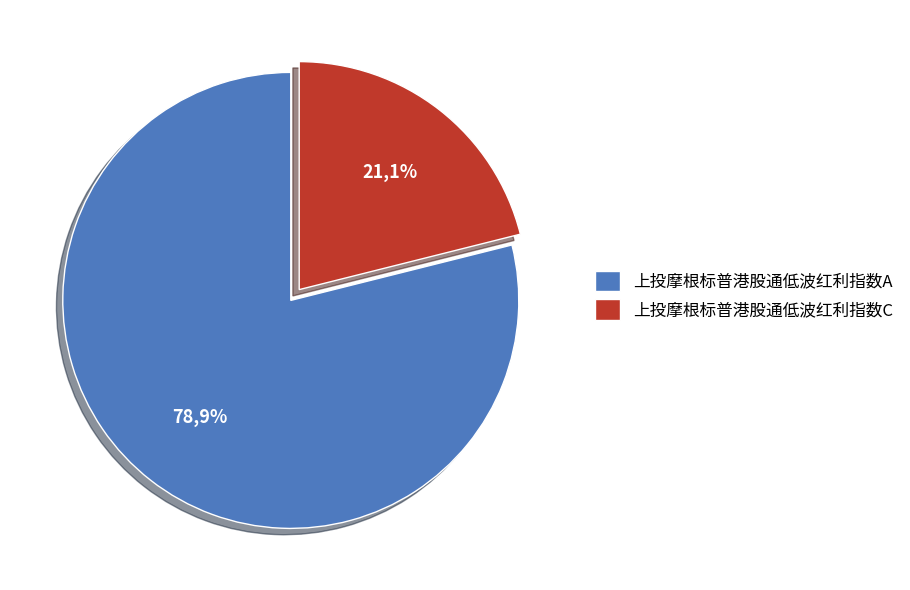

Does 上投摩根标普港股通低波红利指数A represent more than half of the total?

Yes